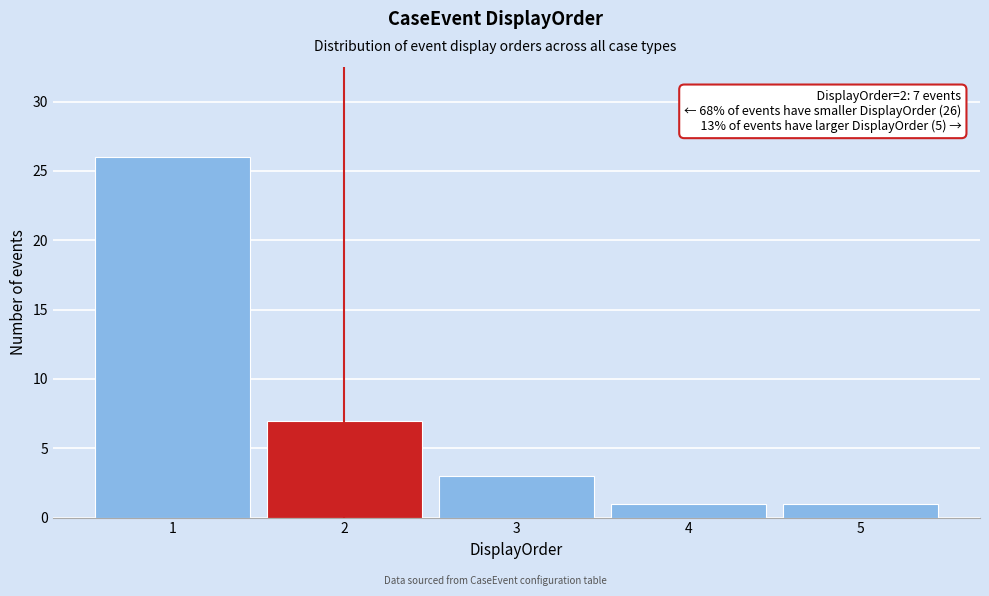

Which range on the x-axis has the tallest bar?

0.5 to 1.5